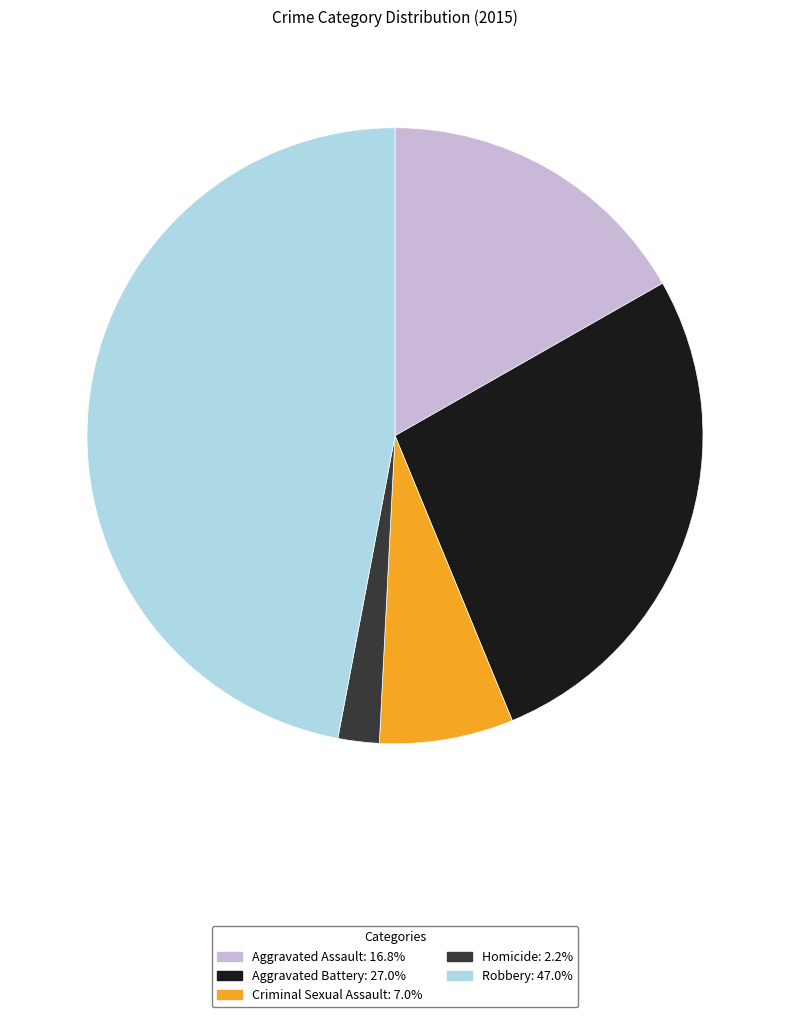

Which slice is the largest?

Robbery